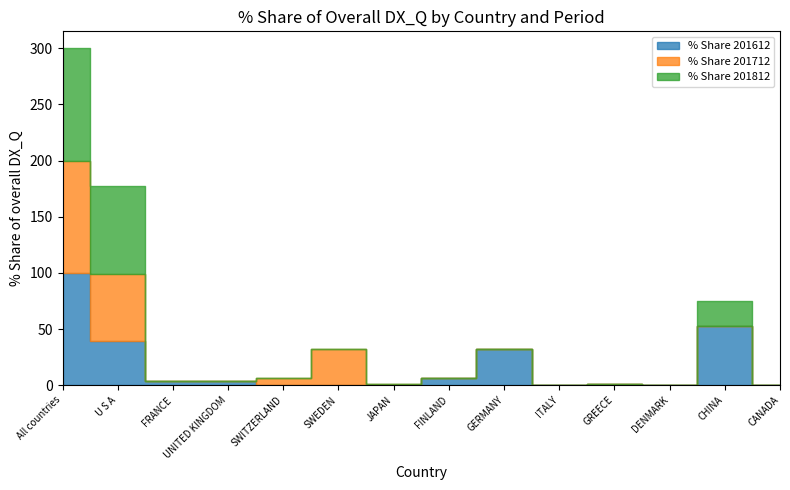

At which category is the sum across all series the highest?

All countries